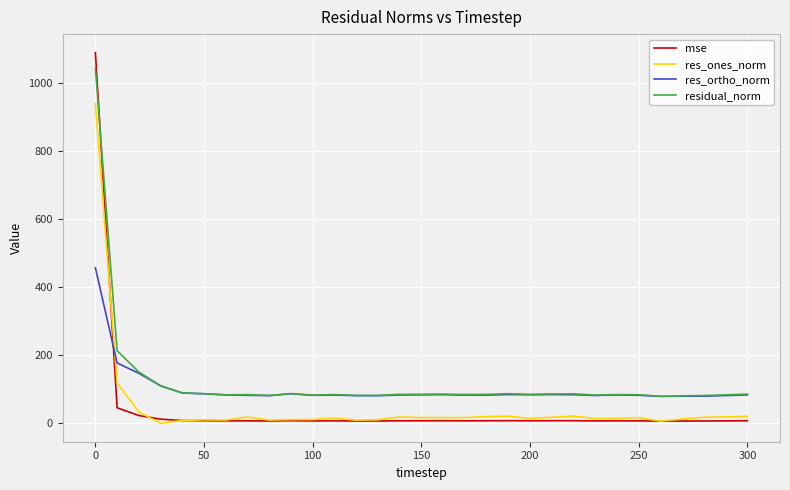

What is the minimum value for res_ortho_norm?

78.9